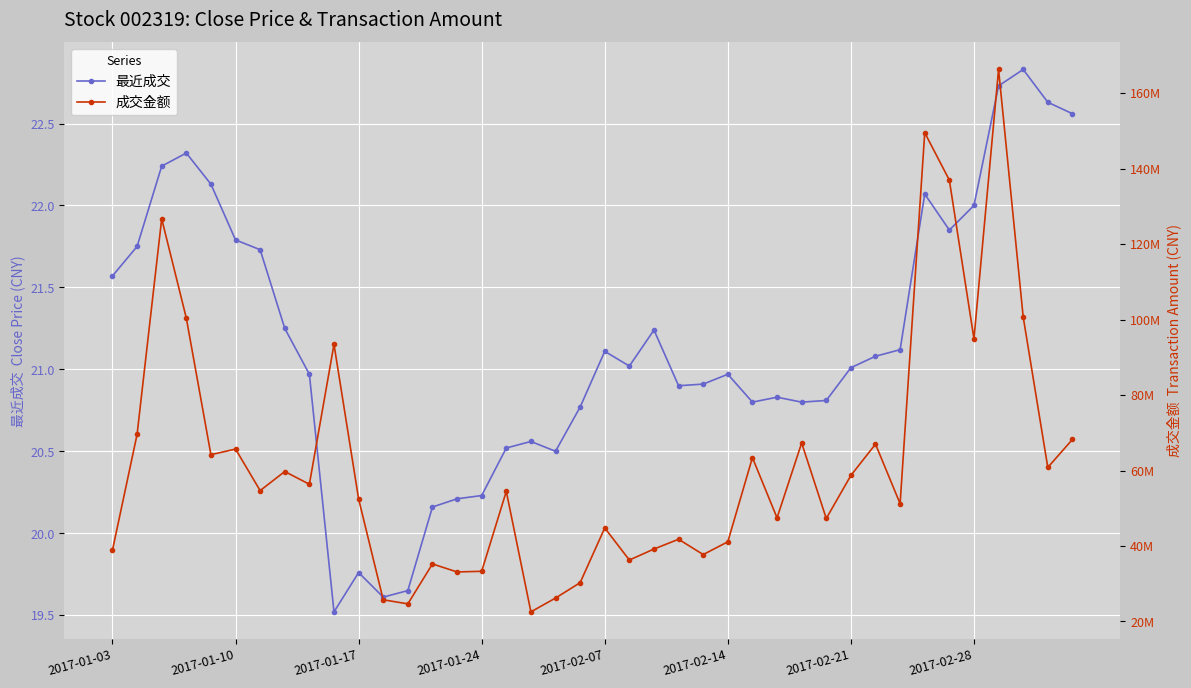

What is the total value across all series at 14?

33119656.2